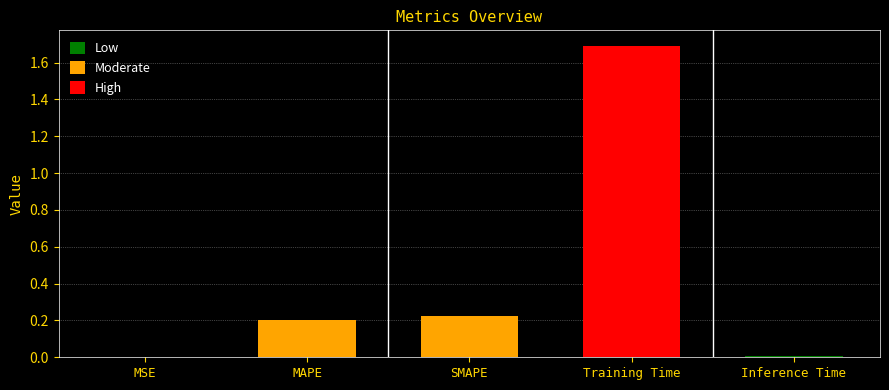

How many series are shown in this chart?

1